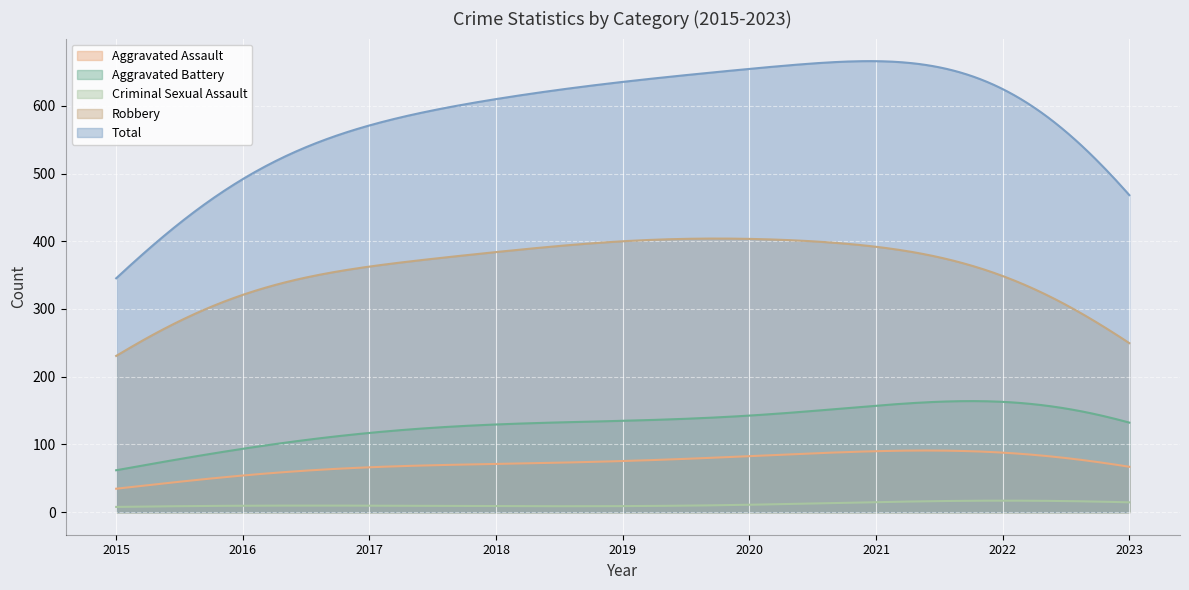

True or false: Aggravated Assault and Aggravated Battery intersect in this chart.

False